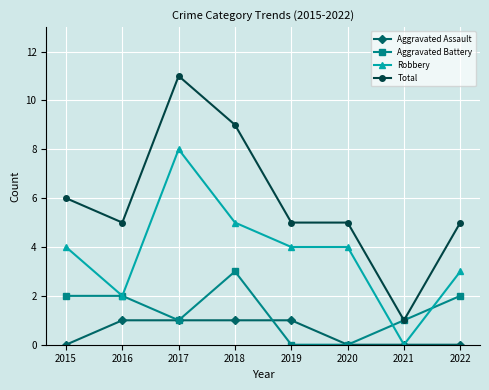

What is the difference between the second highest and second lowest values in the Aggravated Assault series?

1